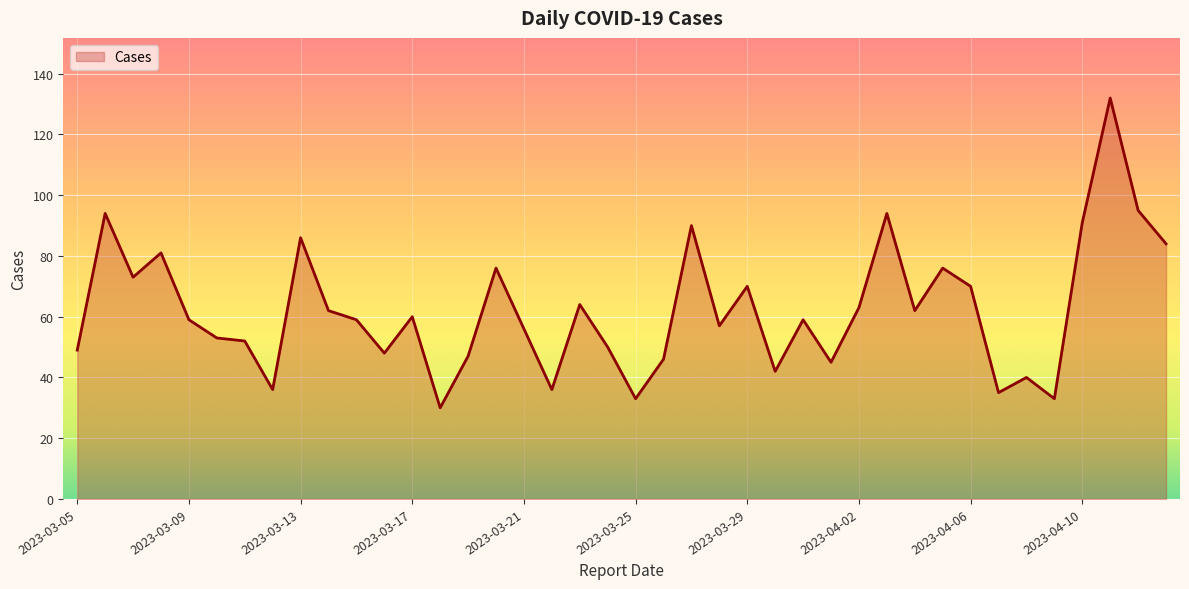

What is the difference between the maximum and minimum values?

102